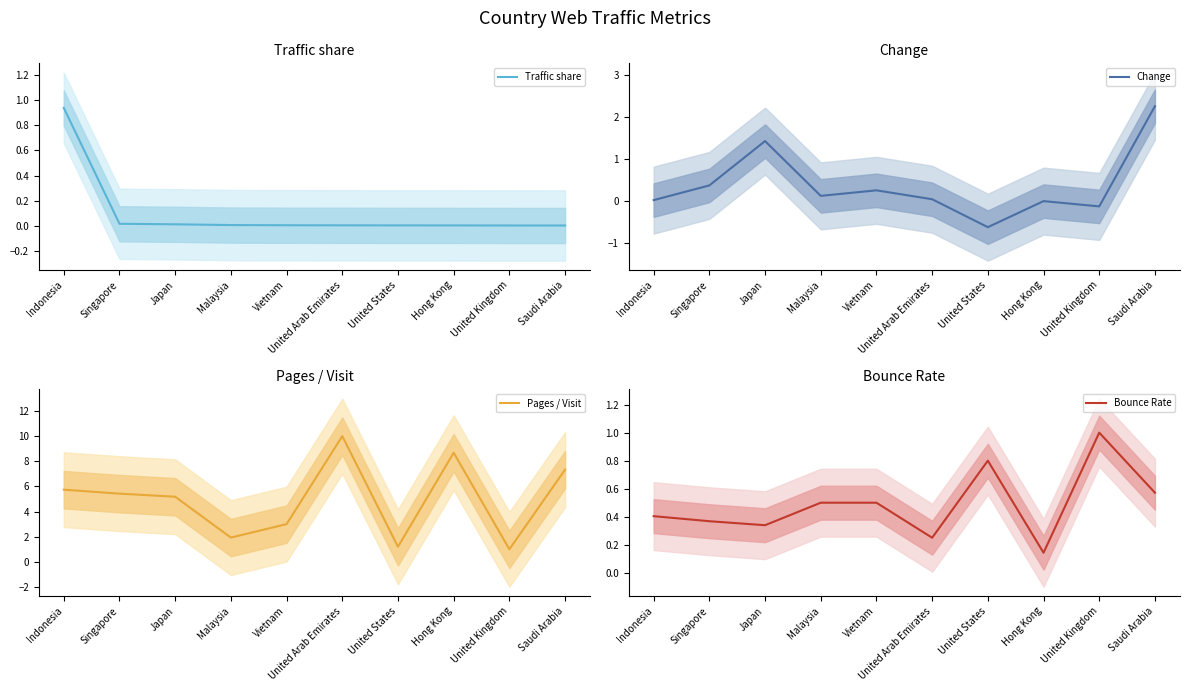

Read the Change value at Vietnam.

0.3